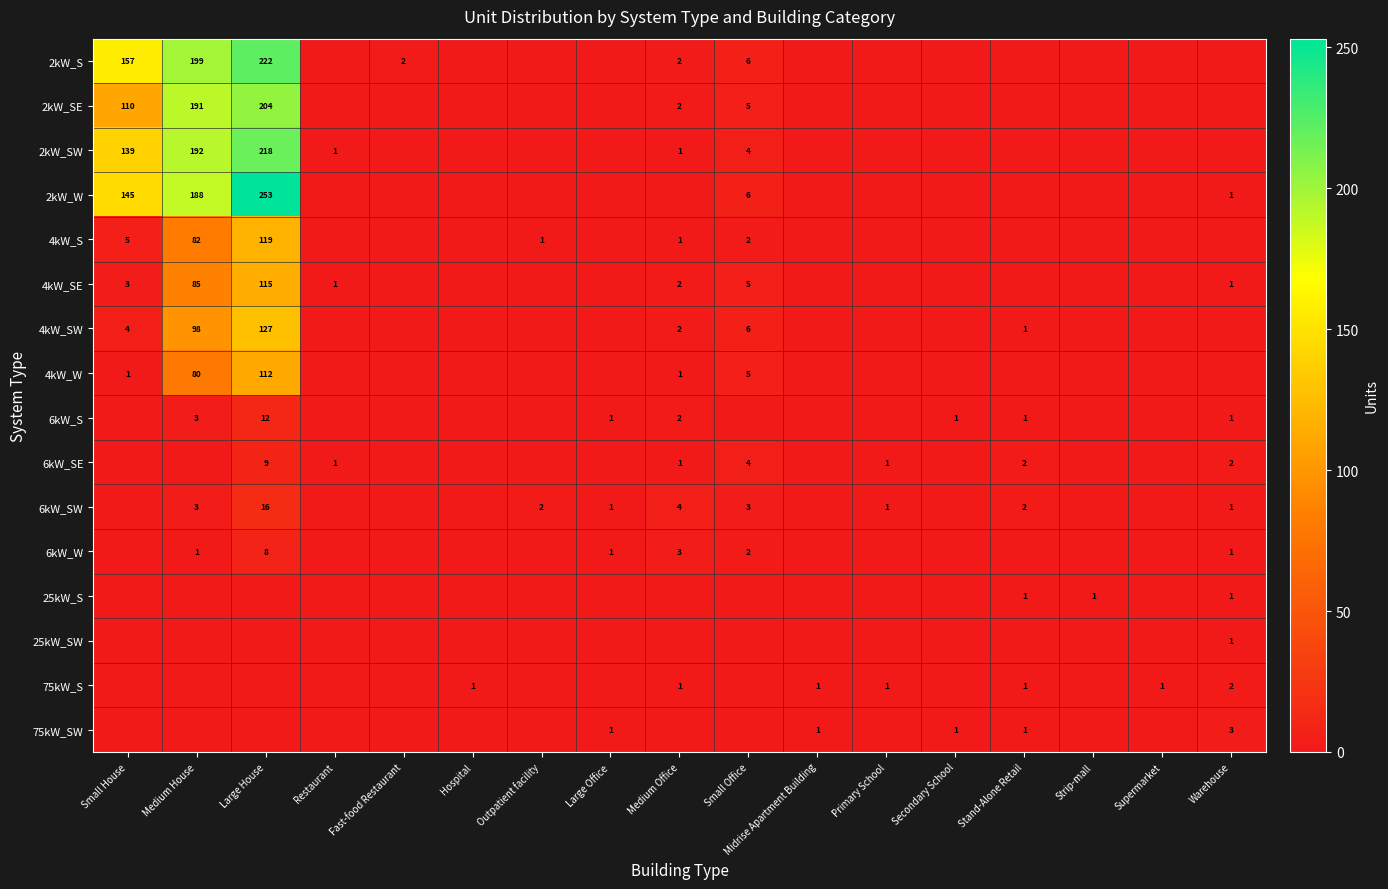

The 6kW_W series shows 2 at Medium House. True or false?

False